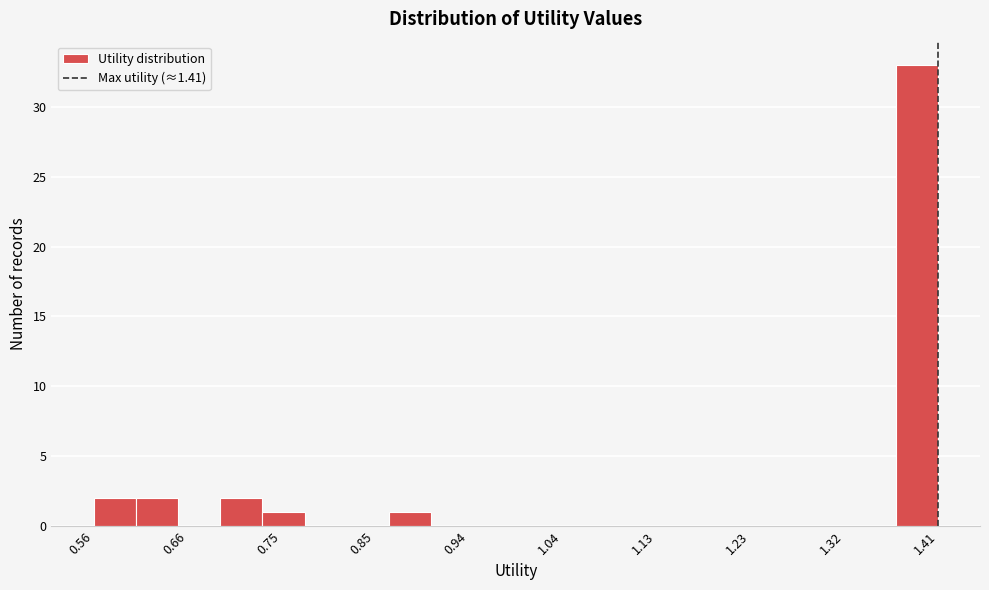

Reading left to right, list every bar in this chart as the range it spans on the x-axis followed by its height. Neither the bar edges nor the heights are printed on the chart, so give them approximately, as read against the axes.

0.56 to 0.61: 2
0.61 to 0.65: 2
0.65 to 0.69: 0
0.69 to 0.73: 2
0.73 to 0.78: 1
0.78 to 0.82: 0
0.82 to 0.86: 0
0.86 to 0.90: 1
0.90 to 0.95: 0
0.95 to 0.99: 0
0.99 to 1.03: 0
1.03 to 1.07: 0
1.07 to 1.12: 0
1.12 to 1.16: 0
1.16 to 1.20: 0
1.20 to 1.24: 0
1.24 to 1.29: 0
1.29 to 1.33: 0
1.33 to 1.37: 0
1.37 to 1.41: 33